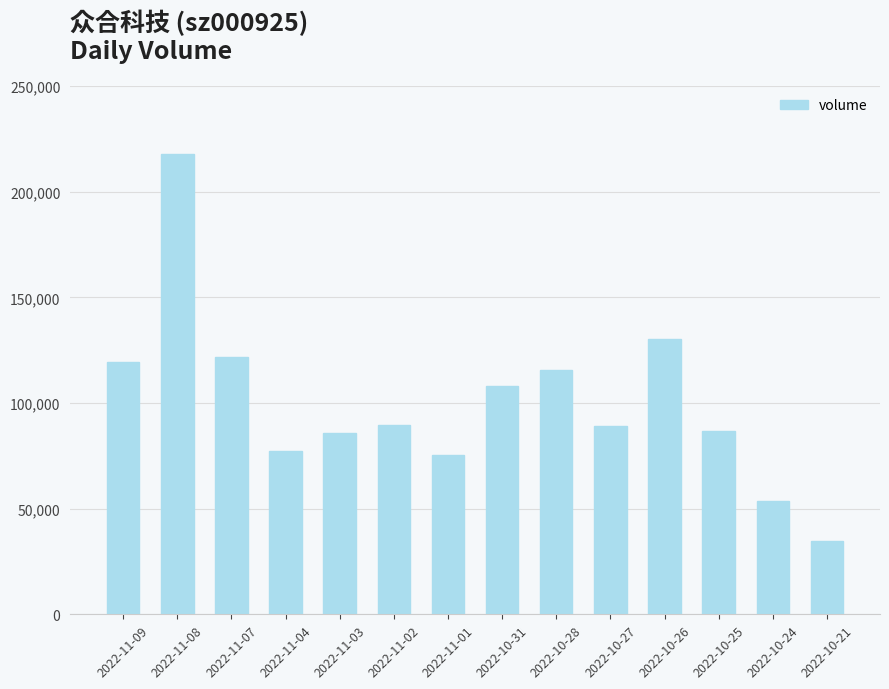

What is the difference between the second highest and second lowest values?

76785